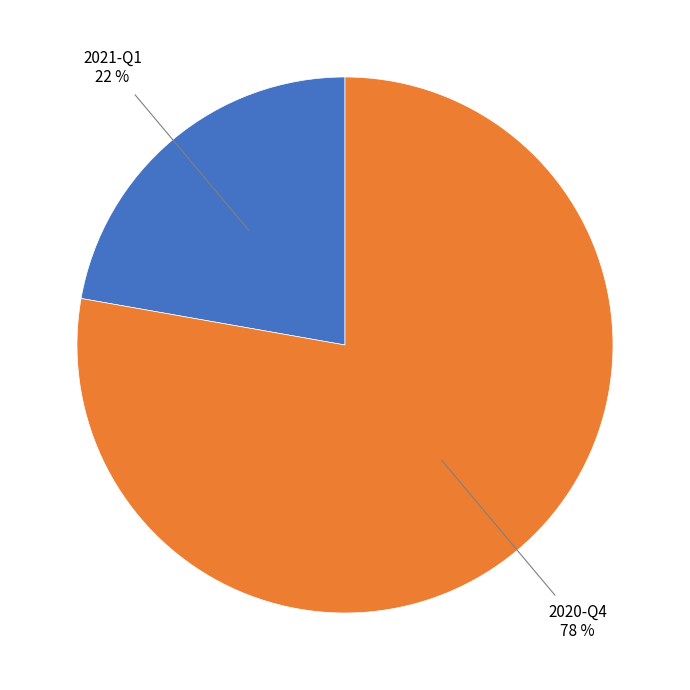

To the nearest percent, what is the difference between the largest and smallest slice percentages?

56%